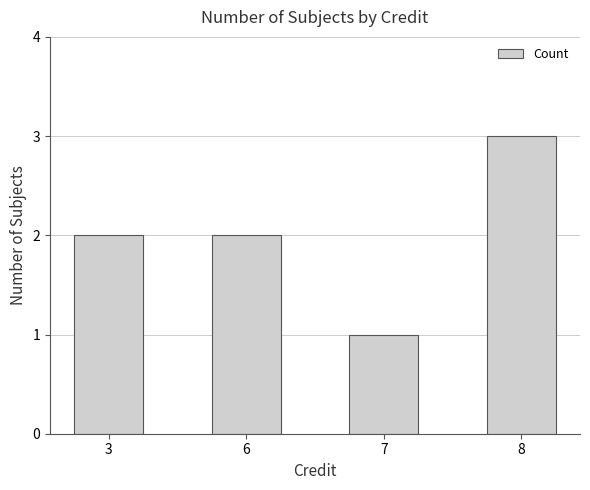

Reading left to right, list all the values displayed in this chart.

2	2	1	3